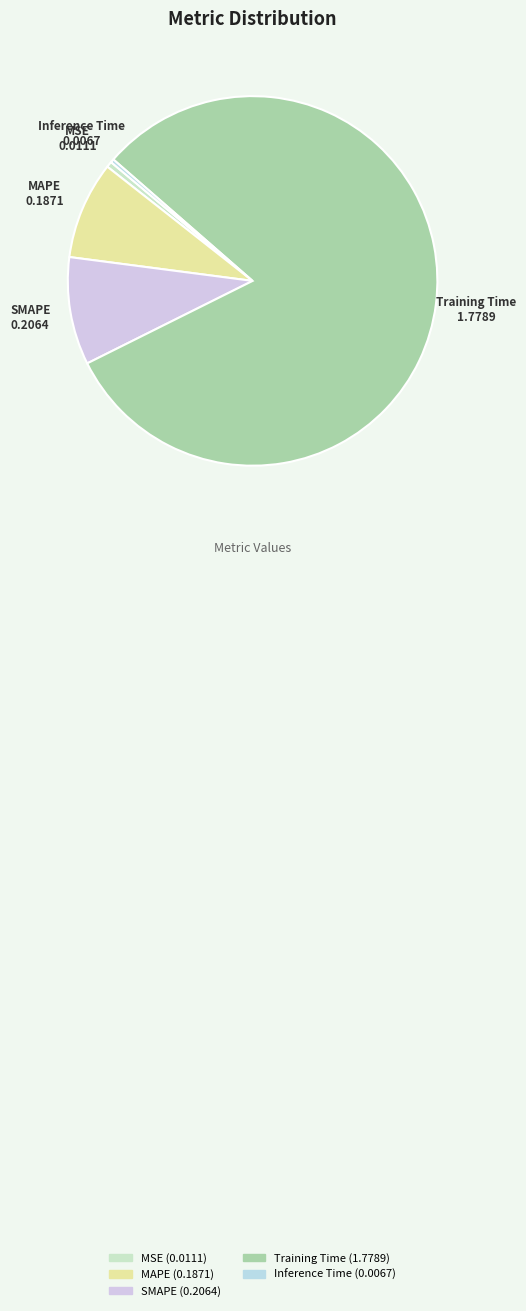

What is the largest slice in the pie chart?

Training Time